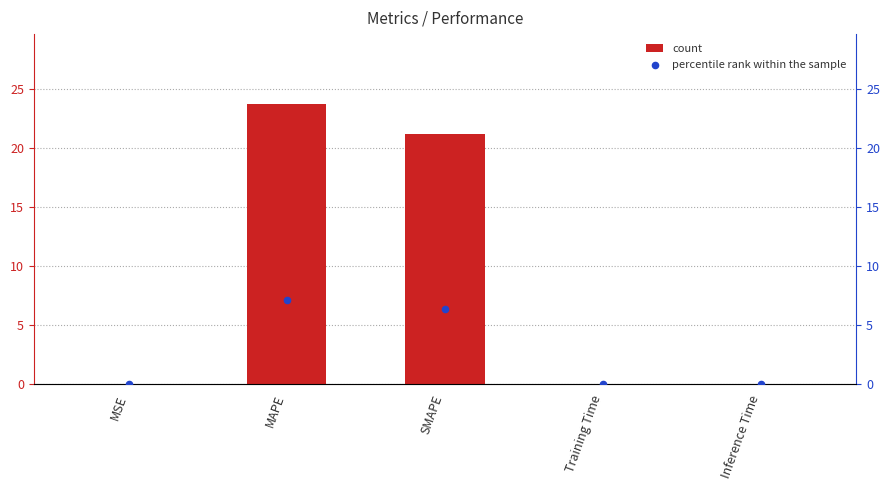

Is the value of col_1 at MSE greater than the value of percentile rank within sample at SMAPE?

No